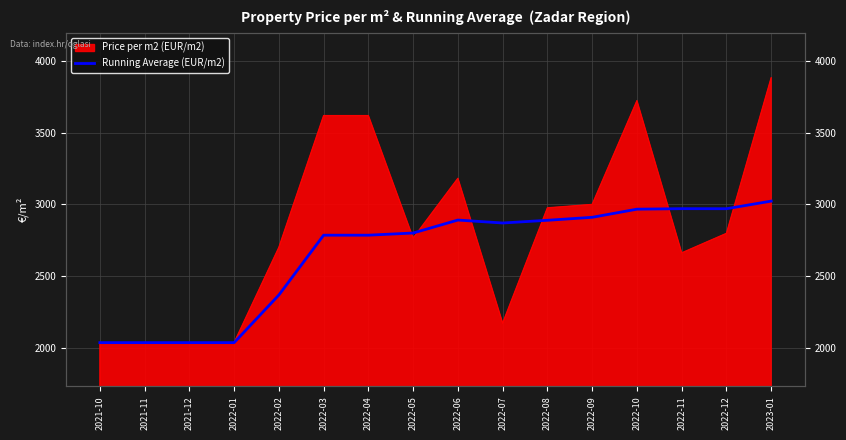

How many data points are above 2870?

7